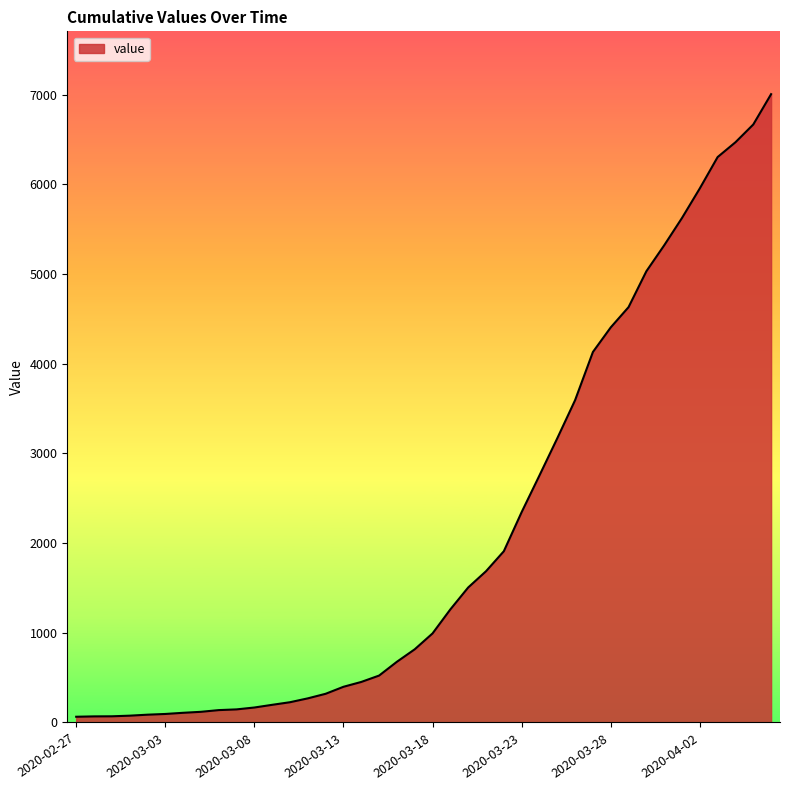

What is the maximum value shown in the chart?

7004